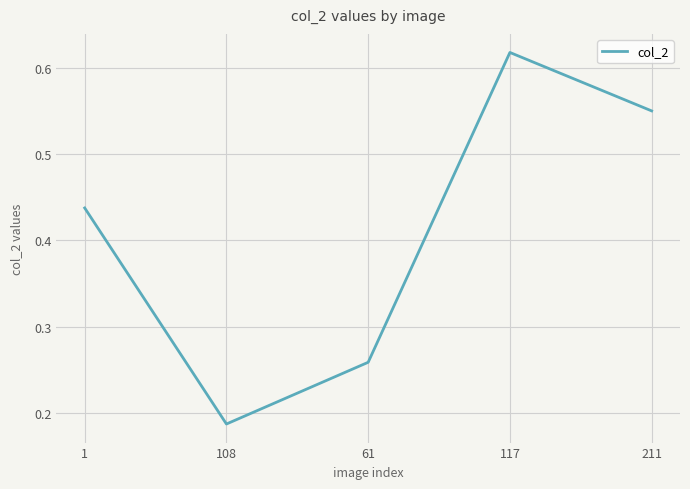

What is the sum of all values?

2.1